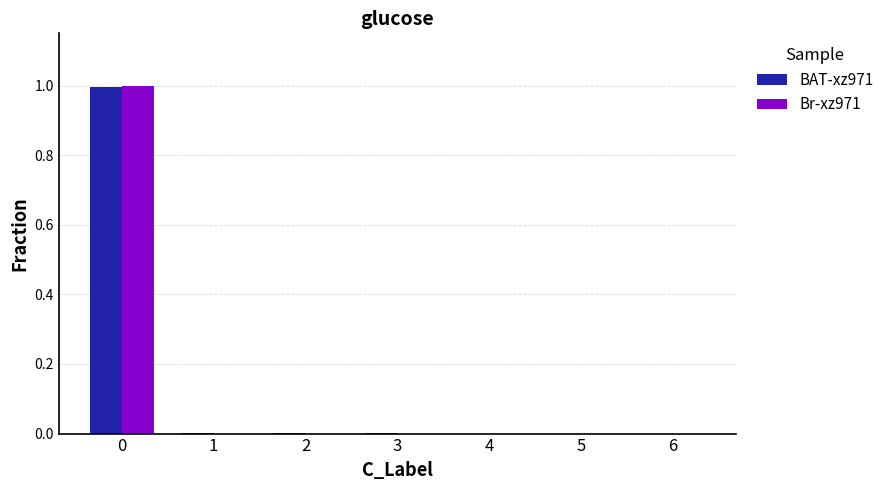

The value of BAT-xz971 at 0 is 1.3. True or false?

False